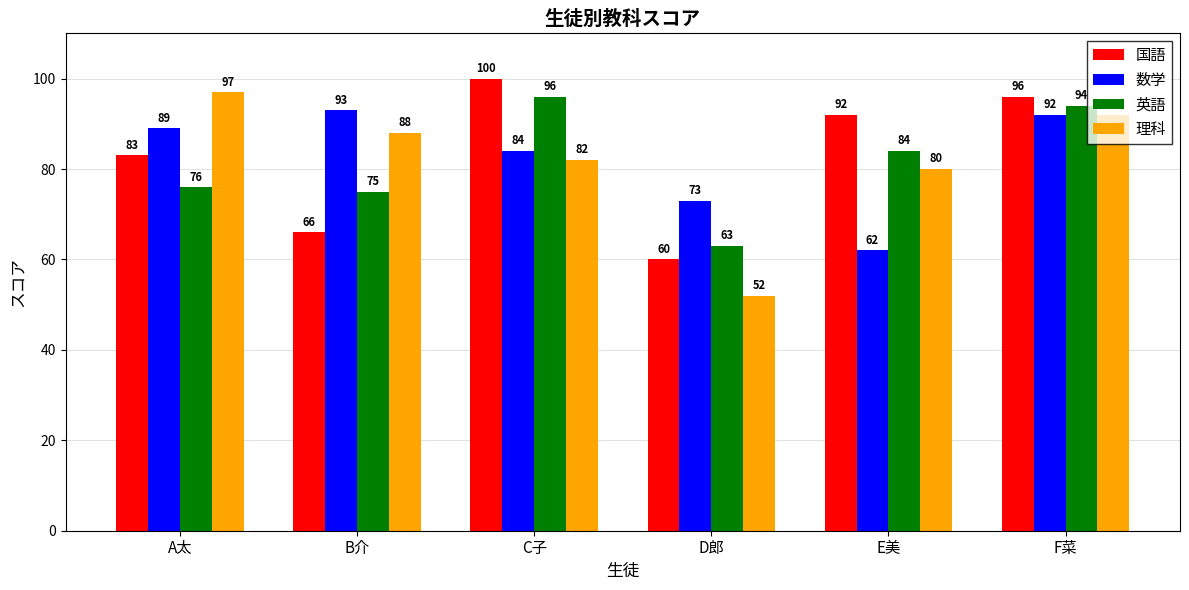

How many values in the 理科 series are below 88?

3